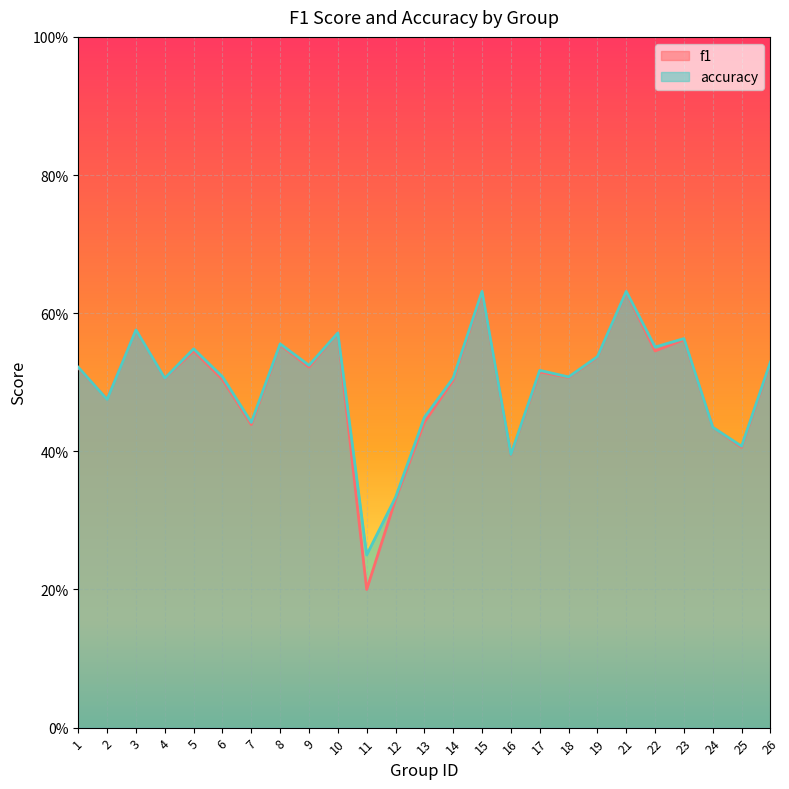

Reading right to left, list all the values displayed in this chart.

f1: 26=0.5	25=0.4	24=0.4	23=0.6	22=0.5	21=0.6	19=0.5	18=0.5	17=0.5	16=0.4	15=0.6	14=0.5	13=0.4	12=0.3	11=0.2	10=0.6	9=0.5	8=0.6	7=0.4	6=0.5	5=0.5	4=0.5	3=0.6	2=0.5	1=0.5
accuracy: 26=0.5	25=0.4	24=0.4	23=0.6	22=0.6	21=0.6	19=0.5	18=0.5	17=0.5	16=0.4	15=0.6	14=0.5	13=0.4	12=0.3	11=0.2	10=0.6	9=0.5	8=0.6	7=0.4	6=0.5	5=0.5	4=0.5	3=0.6	2=0.5	1=0.5